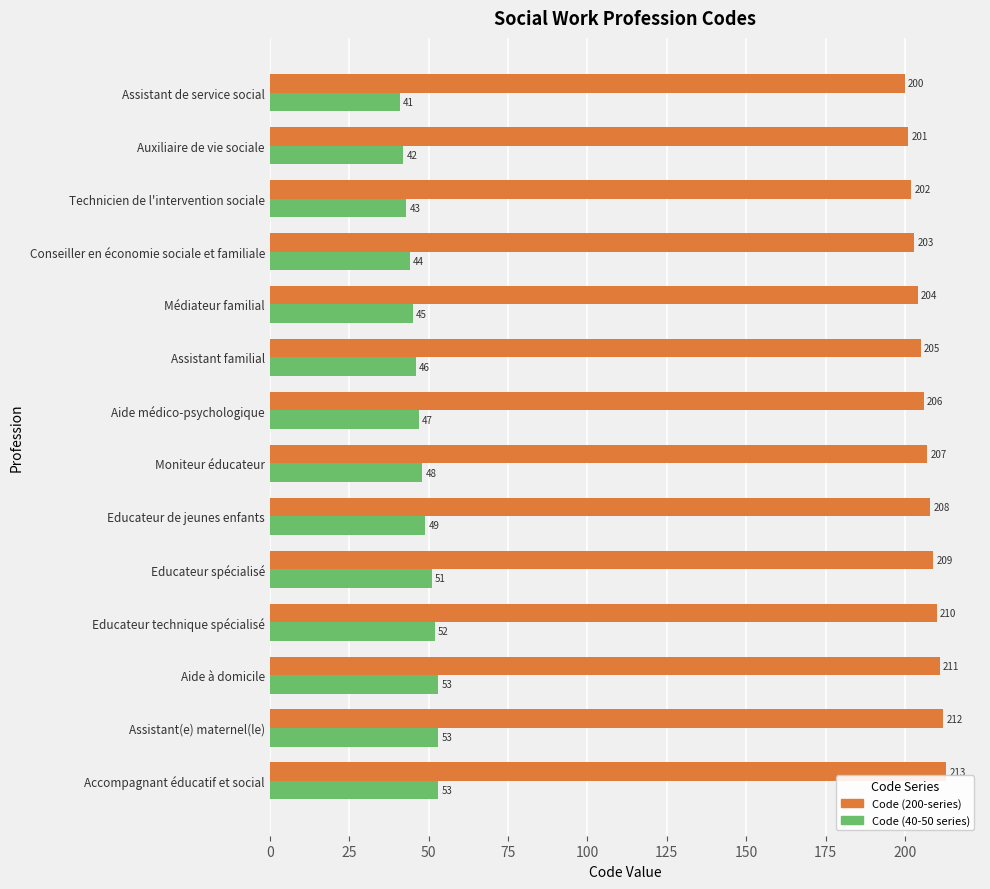

At which label is Code (40-50 series) closest to 47?

Aide médico-psychologique